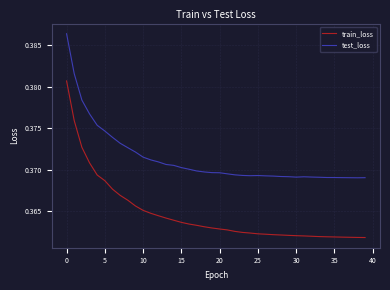

What are all the series names shown in the legend?

train_loss, test_loss